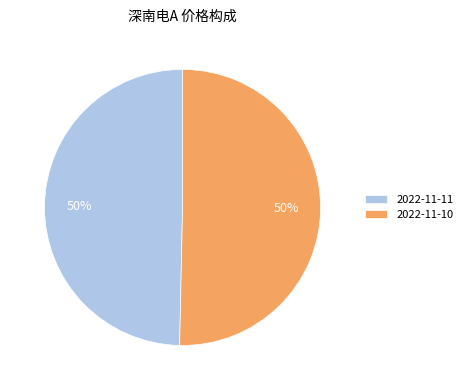

Is it true that 2022-11-11 is 60% of the pie?

False